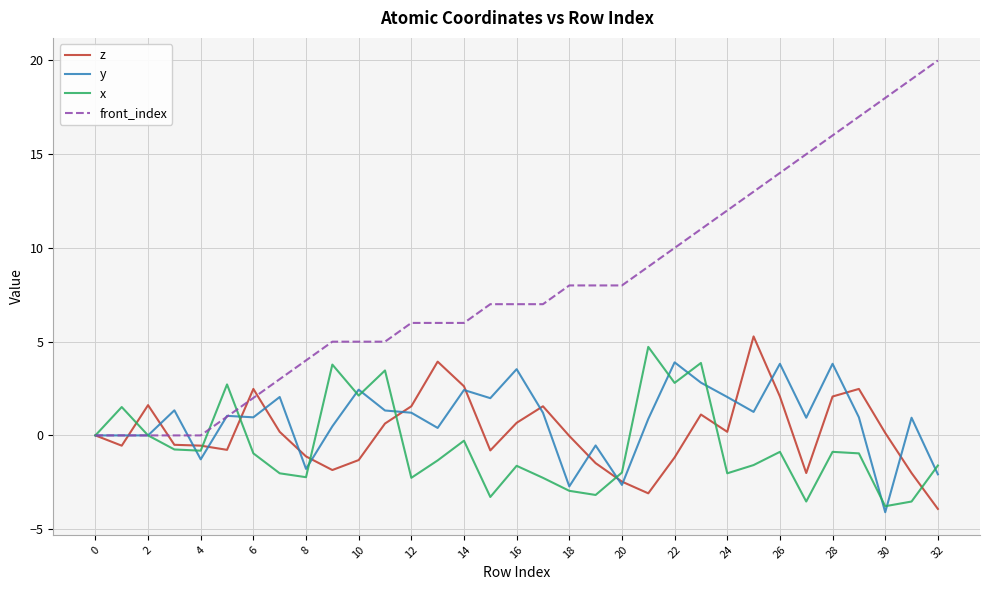

Which series has the largest total across all categories?

front_index